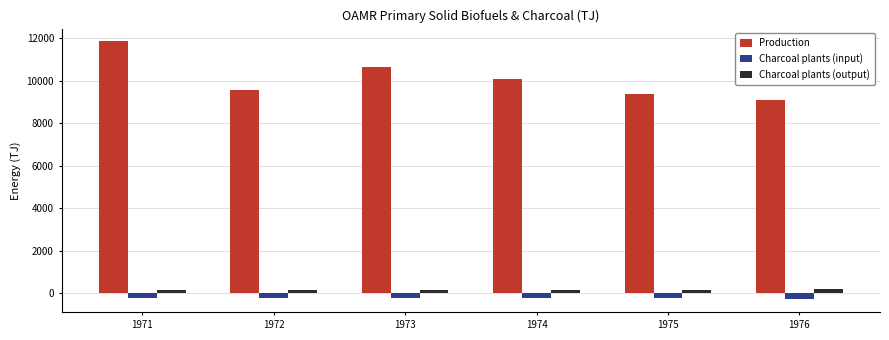

Which label corresponds to the largest value in the chart?

1971